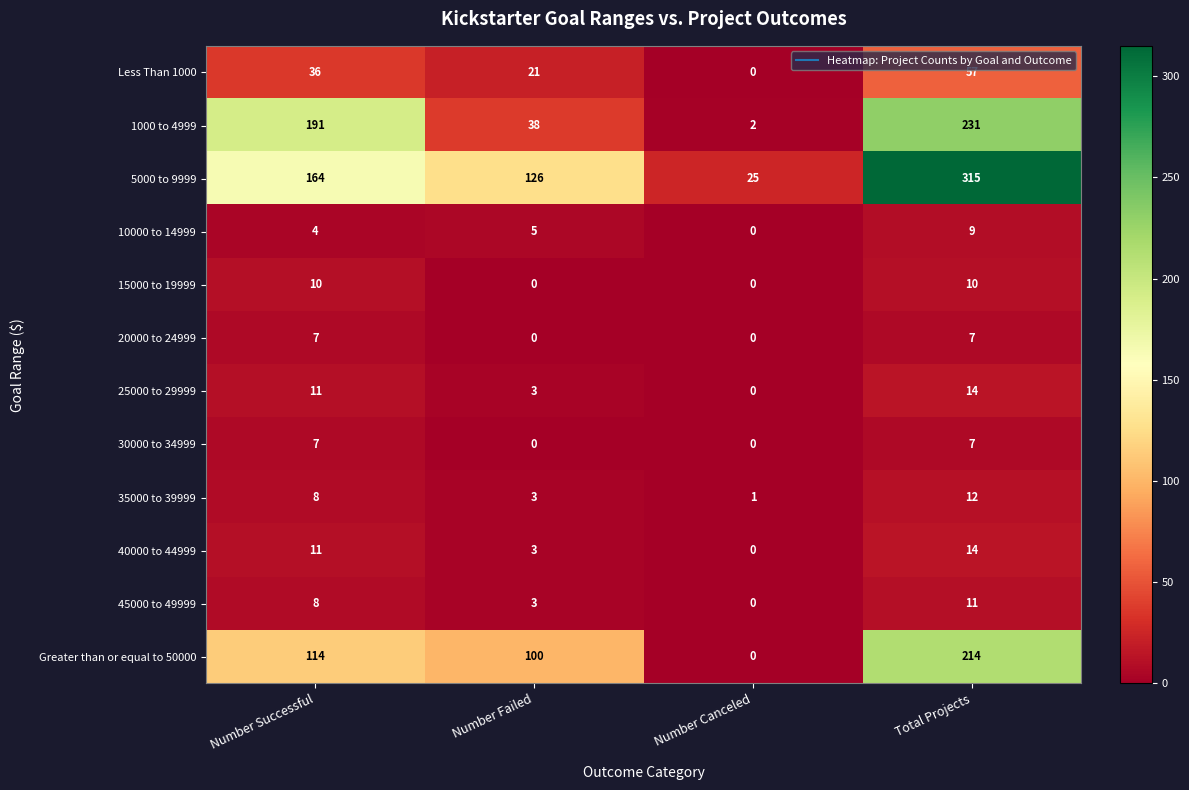

Which series has the largest total across all categories?

5000 to 9999